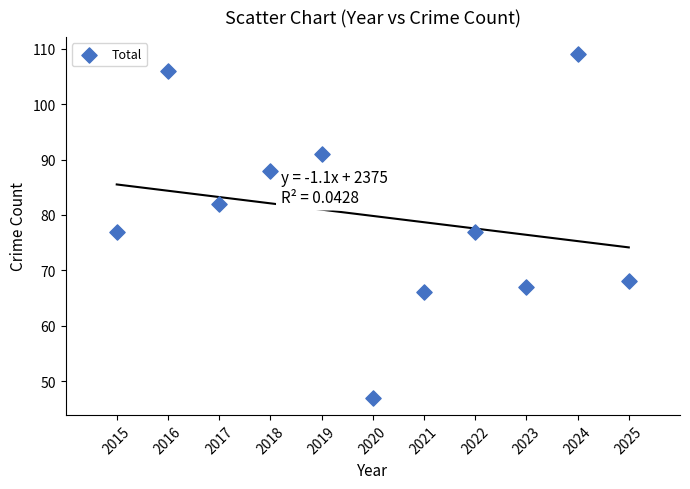

What is the average Y value?

80